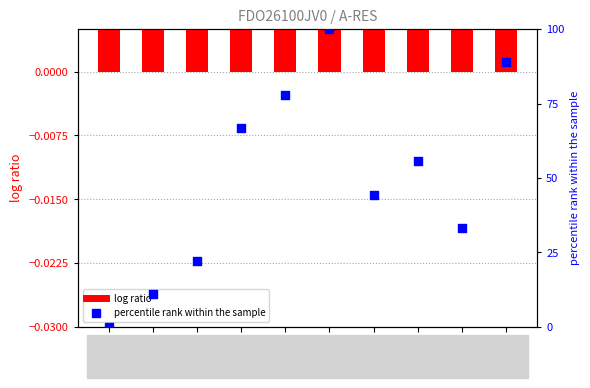

What are all the series names shown in the legend?

log ratio, percentile rank within the sample